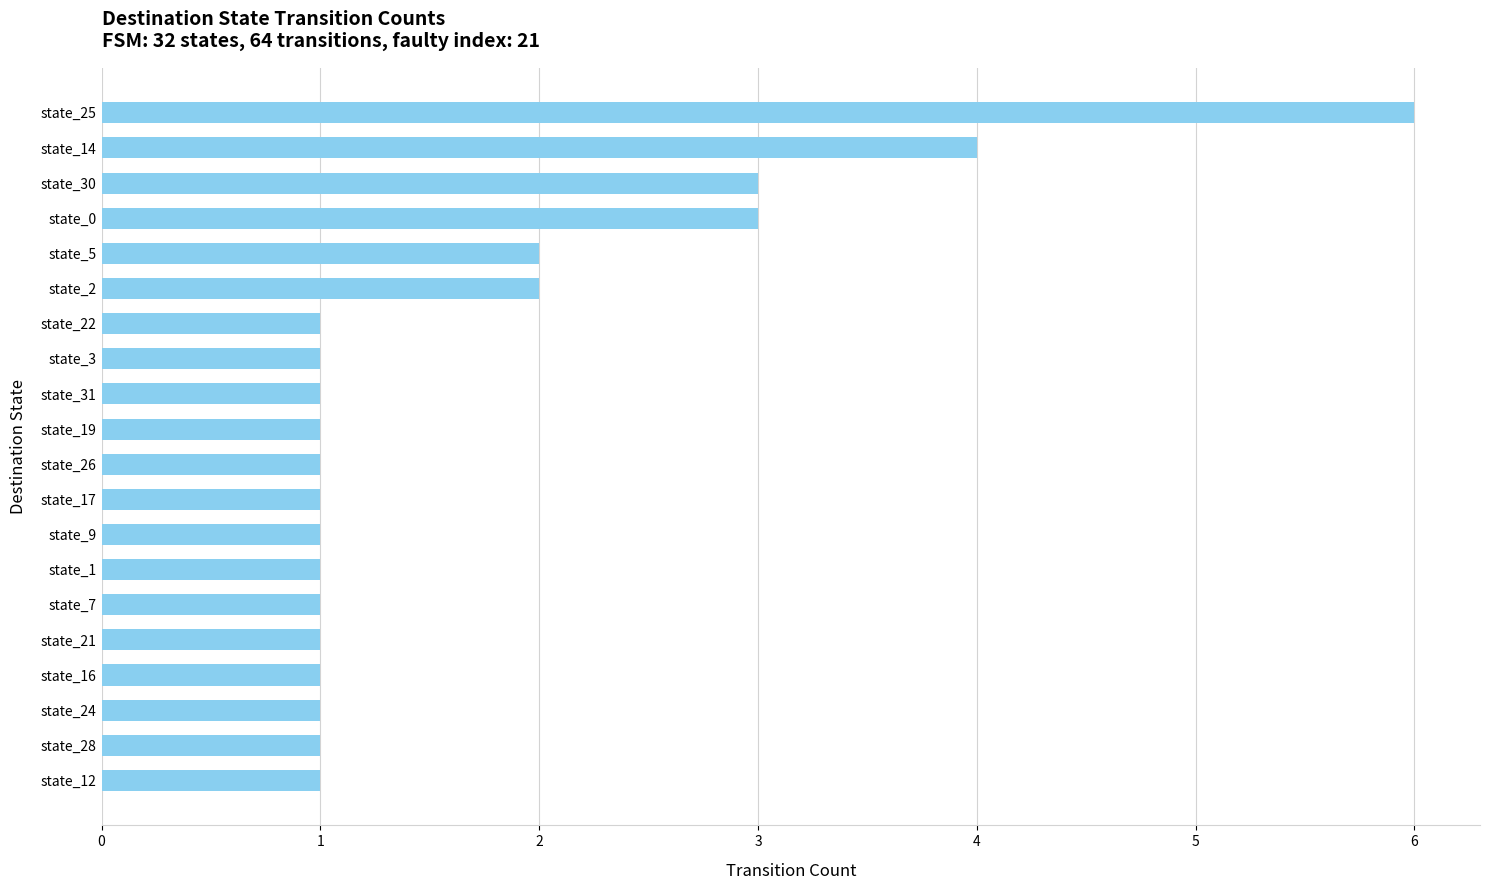

Reading top to bottom, list all the values displayed in this chart.

6	4	3	3	2	2	1	1	1	1	1	1	1	1	1	1	1	1	1	1